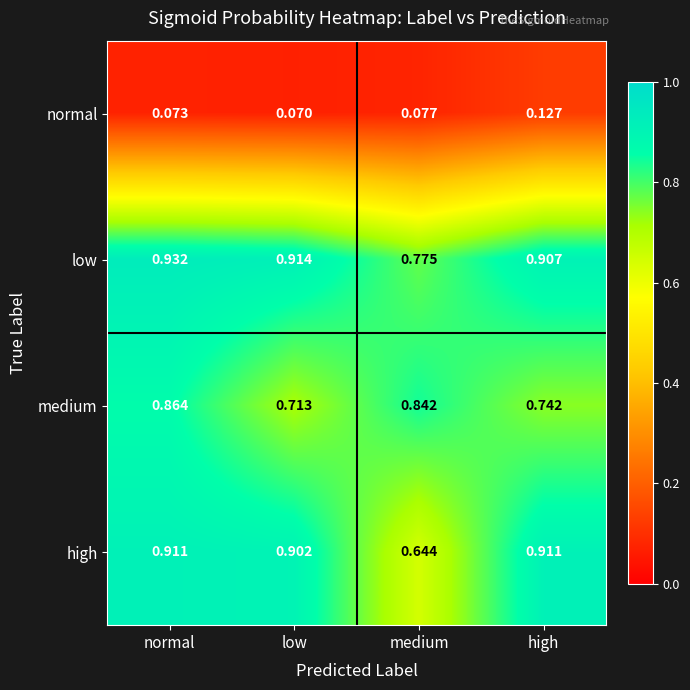

List the labels in order of low value, largest first.

normal, low, high, medium